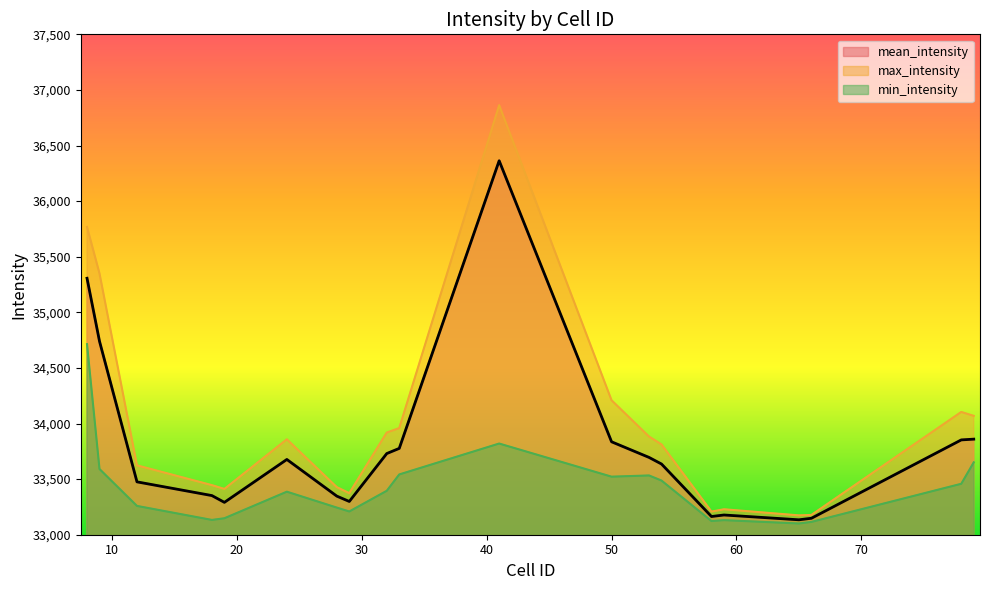

What are all the series names shown in the legend?

mean_intensity, max_intensity, min_intensity